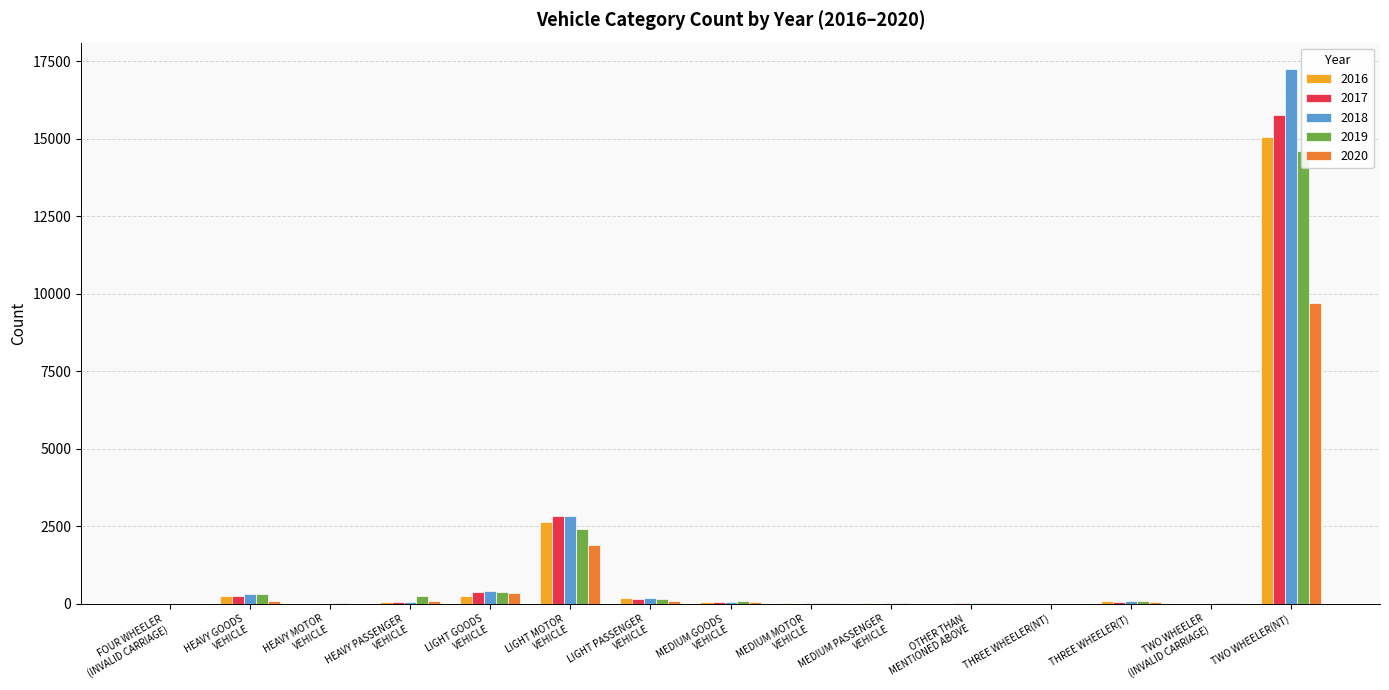

What is the sum of the 2018 values at HEAVY MOTOR
VEHICLE and HEAVY PASSENGER
VEHICLE?

63